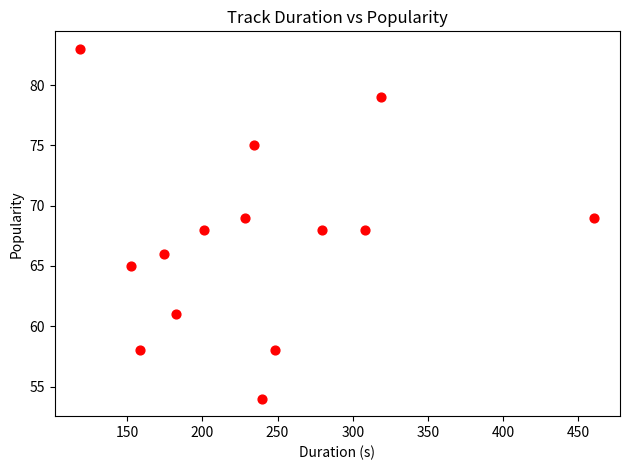

What is the range of Y values (max minus min)?

29